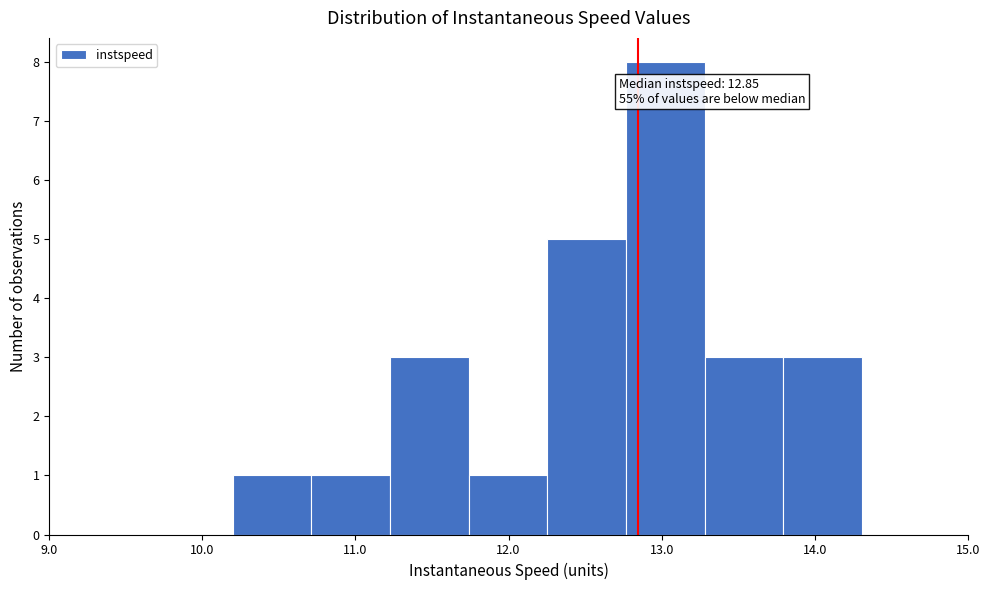

Over which range of the x-axis is the bar tallest?

12.8 to 13.3